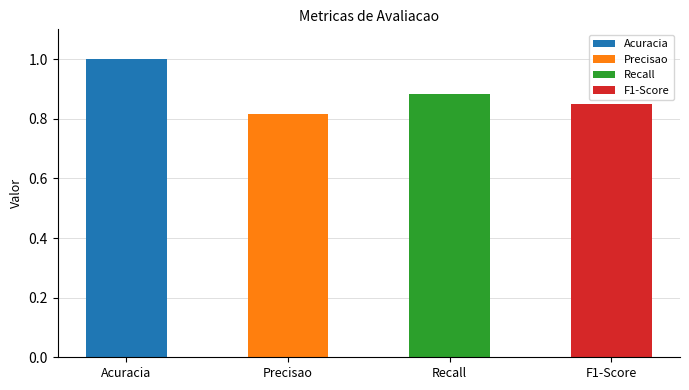

The chart shows a value of 1.3 at Precisao. True or false?

False